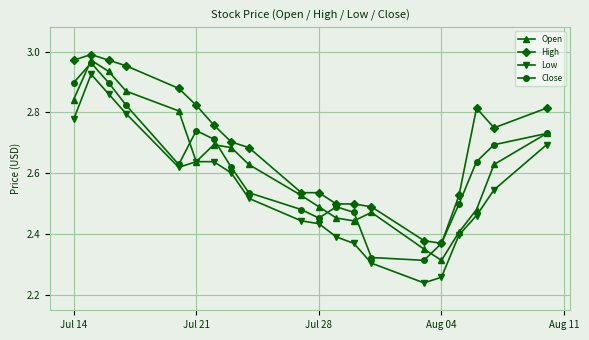

True or false: Open has more than 0 interior local peaks.

True